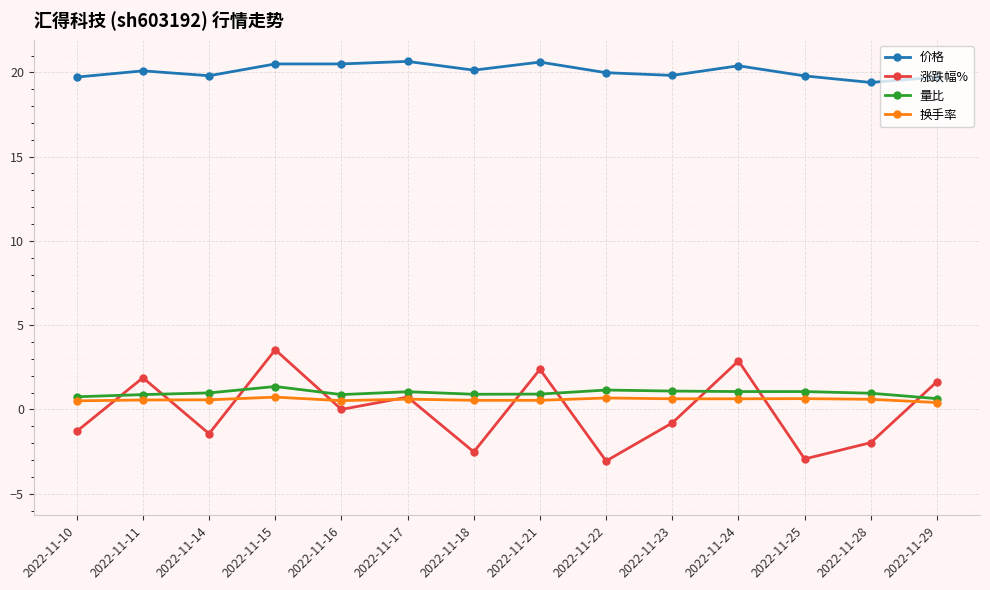

Which series has the widest spread of values?

涨跌幅%